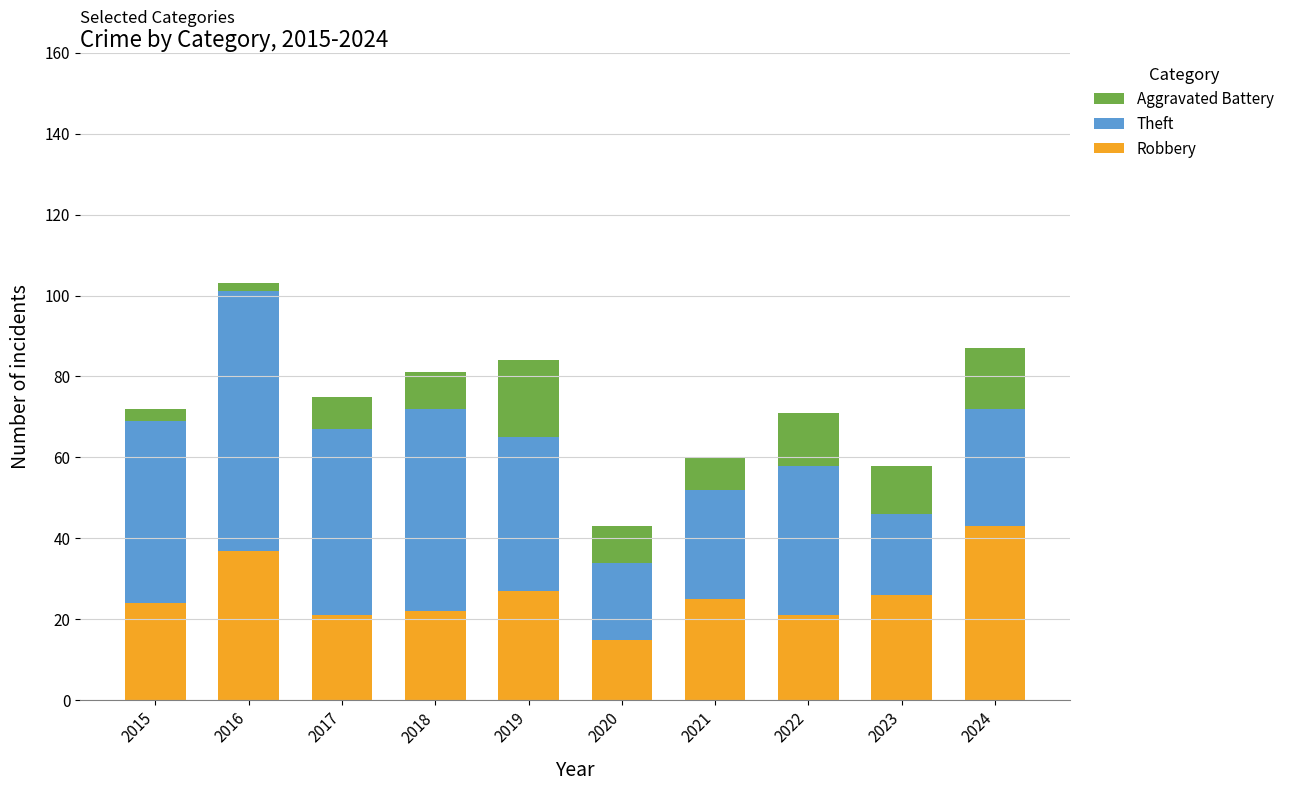

What is the maximum value for Robbery?

43